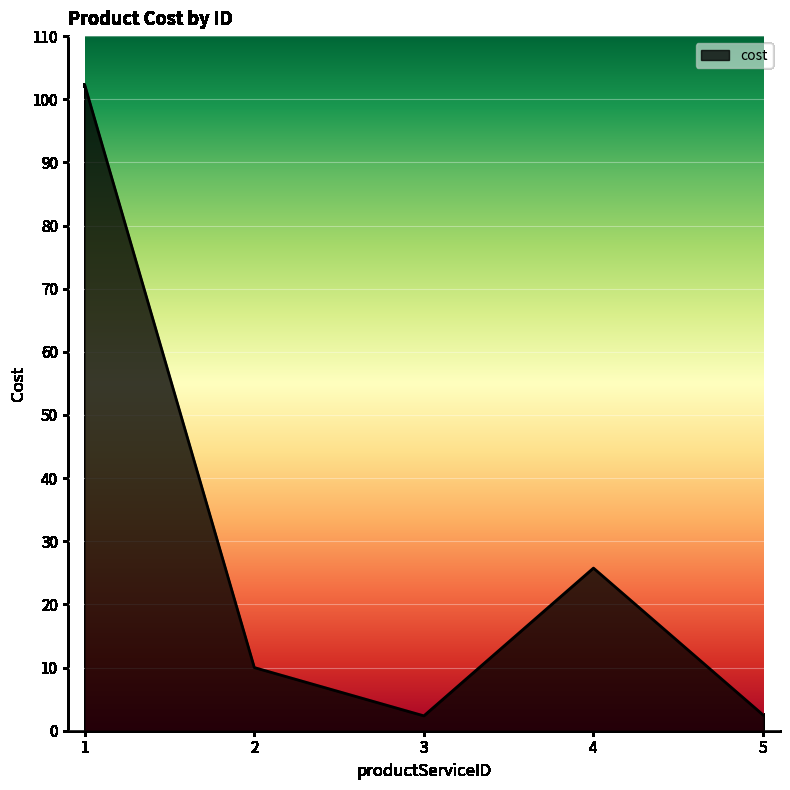

Count the number of data series in this chart.

1